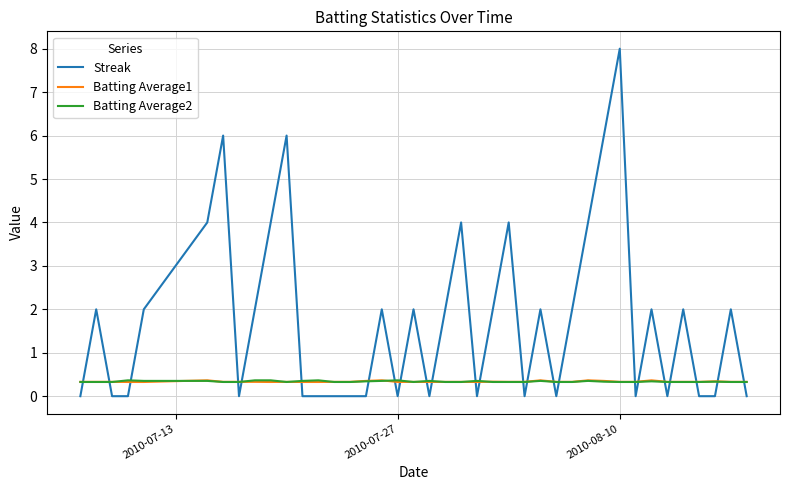

How many lines are shown in the chart?

3